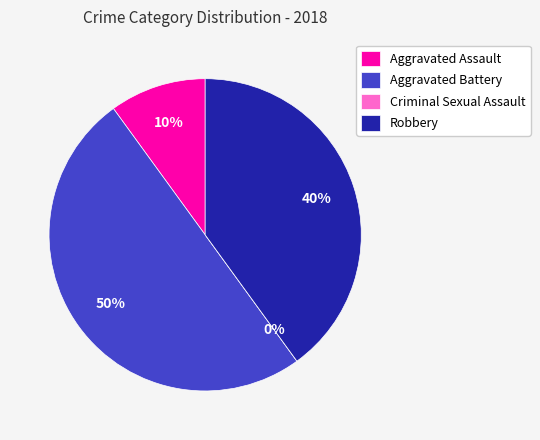

The Criminal Sexual Assault slice represents 9% of the pie. True or false?

False